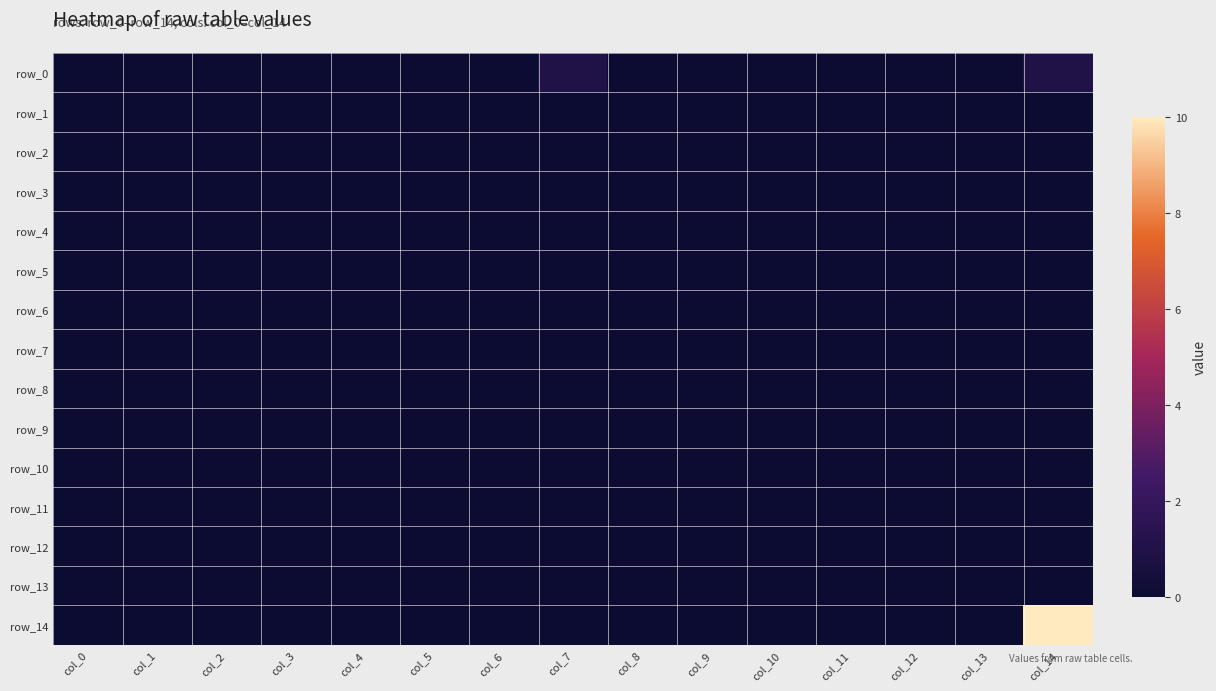

Reading left to right, what are all the values shown in this chart?

row_0: col_0=0	col_1=0	col_2=0	col_3=0	col_4=0	col_5=0	col_6=0	col_7=1	col_8=0	col_9=0	col_10=0	col_11=0	col_12=0	col_13=0	col_14=1
row_1: col_0=0	col_1=0	col_2=0	col_3=0	col_4=0	col_5=0	col_6=0	col_7=0	col_8=0	col_9=0	col_10=0	col_11=0	col_12=0	col_13=0	col_14=0
row_2: col_0=0	col_1=0	col_2=0	col_3=0	col_4=0	col_5=0	col_6=0	col_7=0	col_8=0	col_9=0	col_10=0	col_11=0	col_12=0	col_13=0	col_14=0
row_3: col_0=0	col_1=0	col_2=0	col_3=0	col_4=0	col_5=0	col_6=0	col_7=0	col_8=0	col_9=0	col_10=0	col_11=0	col_12=0	col_13=0	col_14=0
row_4: col_0=0	col_1=0	col_2=0	col_3=0	col_4=0	col_5=0	col_6=0	col_7=0	col_8=0	col_9=0	col_10=0	col_11=0	col_12=0	col_13=0	col_14=0
row_5: col_0=0	col_1=0	col_2=0	col_3=0	col_4=0	col_5=0	col_6=0	col_7=0	col_8=0	col_9=0	col_10=0	col_11=0	col_12=0	col_13=0	col_14=0
row_6: col_0=0	col_1=0	col_2=0	col_3=0	col_4=0	col_5=0	col_6=0	col_7=0	col_8=0	col_9=0	col_10=0	col_11=0	col_12=0	col_13=0	col_14=0
row_7: col_0=0	col_1=0	col_2=0	col_3=0	col_4=0	col_5=0	col_6=0	col_7=0	col_8=0	col_9=0	col_10=0	col_11=0	col_12=0	col_13=0	col_14=0
row_8: col_0=0	col_1=0	col_2=0	col_3=0	col_4=0	col_5=0	col_6=0	col_7=0	col_8=0	col_9=0	col_10=0	col_11=0	col_12=0	col_13=0	col_14=0
row_9: col_0=0	col_1=0	col_2=0	col_3=0	col_4=0	col_5=0	col_6=0	col_7=0	col_8=0	col_9=0	col_10=0	col_11=0	col_12=0	col_13=0	col_14=0
row_10: col_0=0	col_1=0	col_2=0	col_3=0	col_4=0	col_5=0	col_6=0	col_7=0	col_8=0	col_9=0	col_10=0	col_11=0	col_12=0	col_13=0	col_14=0
row_11: col_0=0	col_1=0	col_2=0	col_3=0	col_4=0	col_5=0	col_6=0	col_7=0	col_8=0	col_9=0	col_10=0	col_11=0	col_12=0	col_13=0	col_14=0
row_12: col_0=0	col_1=0	col_2=0	col_3=0	col_4=0	col_5=0	col_6=0	col_7=0	col_8=0	col_9=0	col_10=0	col_11=0	col_12=0	col_13=0	col_14=0
row_13: col_0=0	col_1=0	col_2=0	col_3=0	col_4=0	col_5=0	col_6=0	col_7=0	col_8=0	col_9=0	col_10=0	col_11=0	col_12=0	col_13=0	col_14=0
row_14: col_0=0	col_1=0	col_2=0	col_3=0	col_4=0	col_5=0	col_6=0	col_7=0	col_8=0	col_9=0	col_10=0	col_11=0	col_12=0	col_13=0	col_14=10